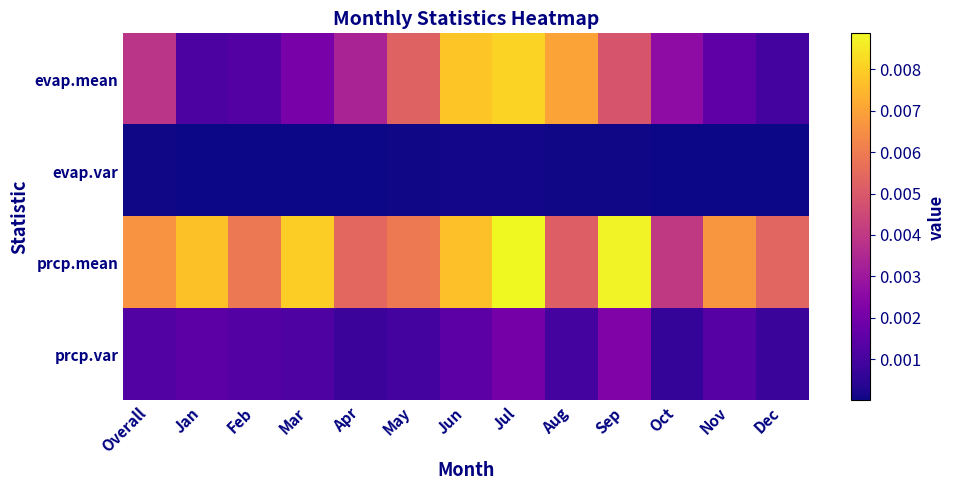

Which has a higher value, Dec or Apr?

Apr